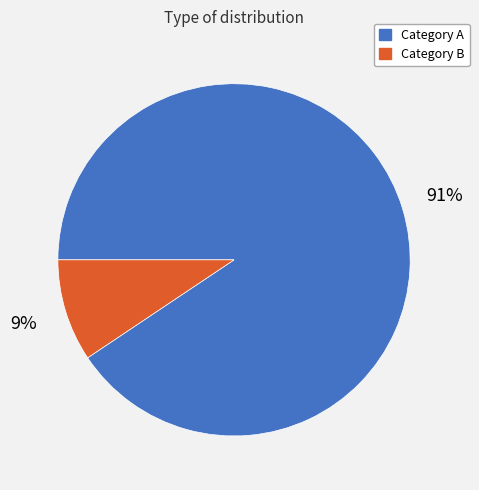

Is there any slice that represents more than half of the pie?

Yes